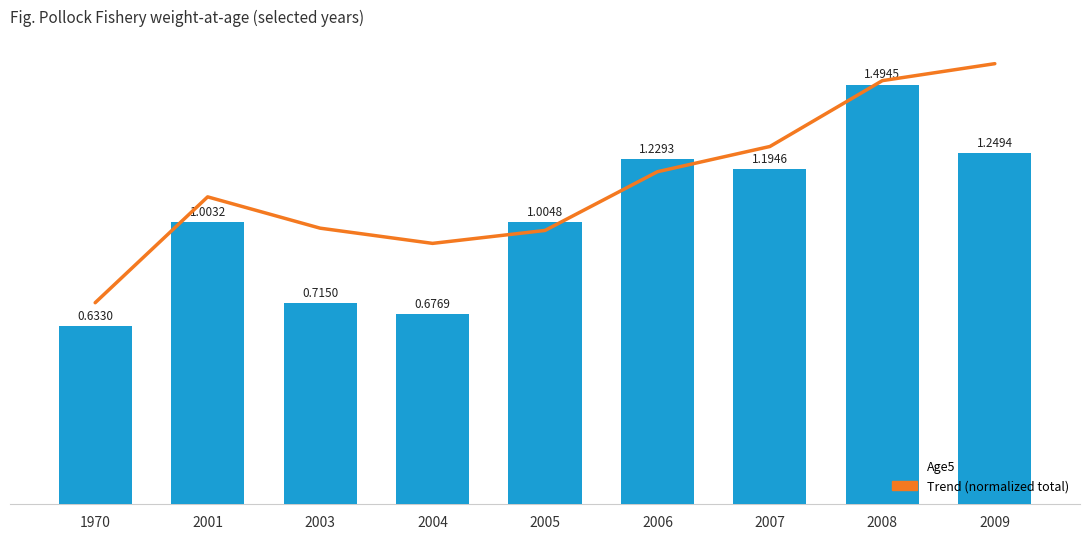

At which label is Age5 closest to 1?

2001